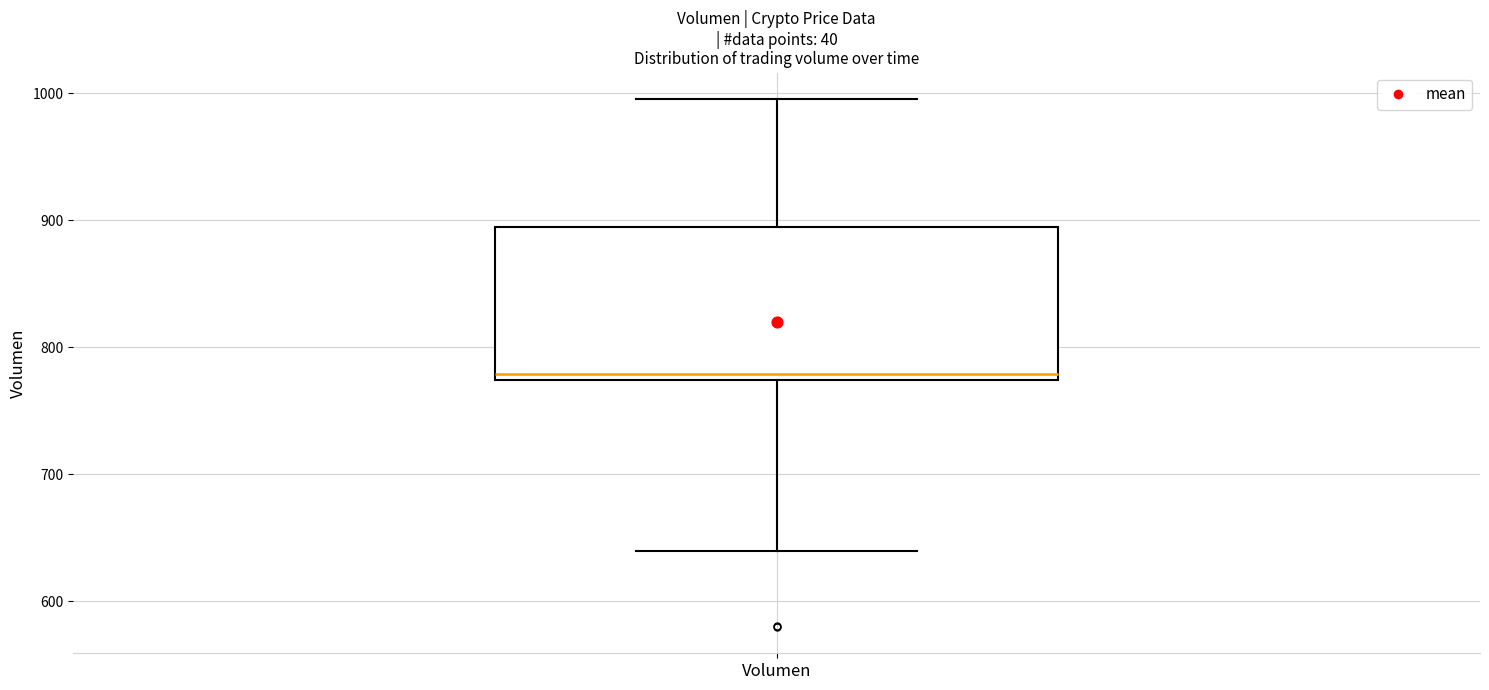

Where is the upper edge of the box for Volumen on the y-axis? The values are not printed on the chart, so give them approximately, as read against the axis.

890